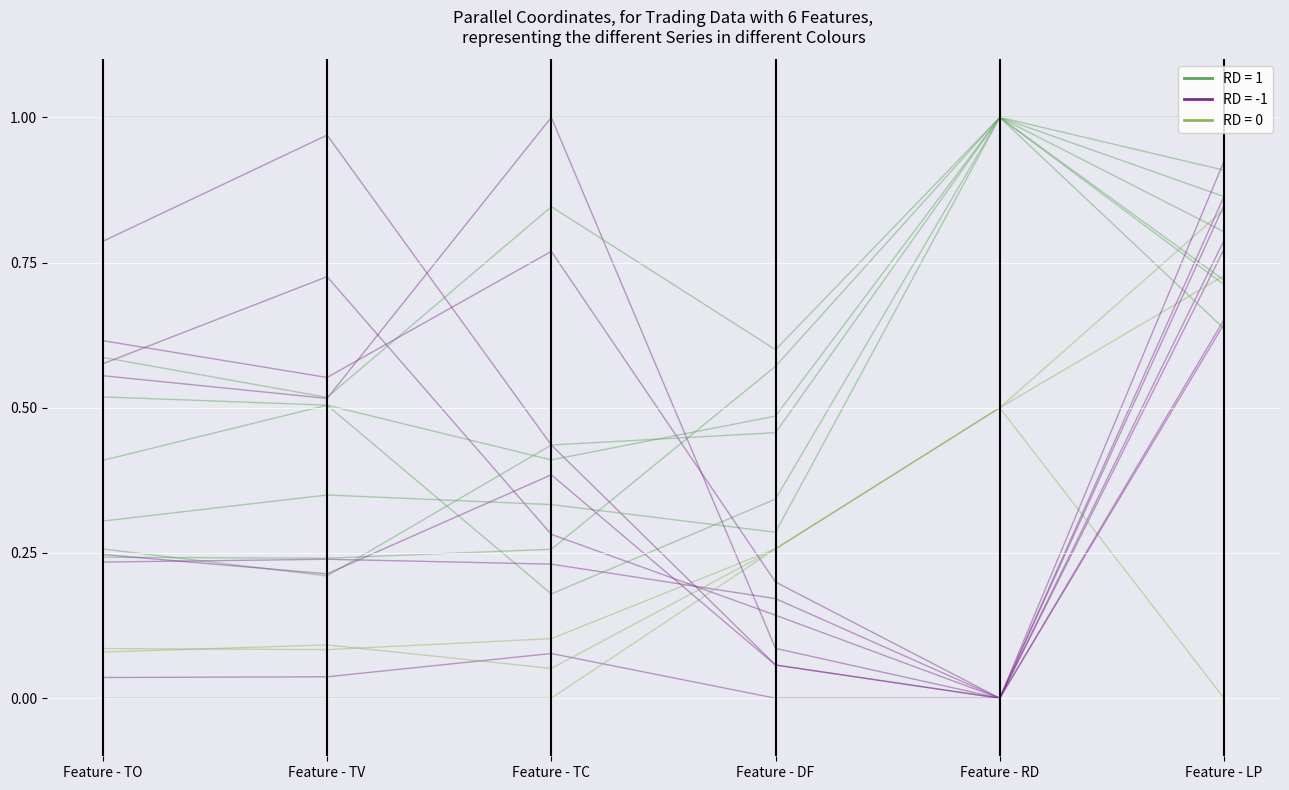

At which category is the sum across all series the highest?

Feature - LP